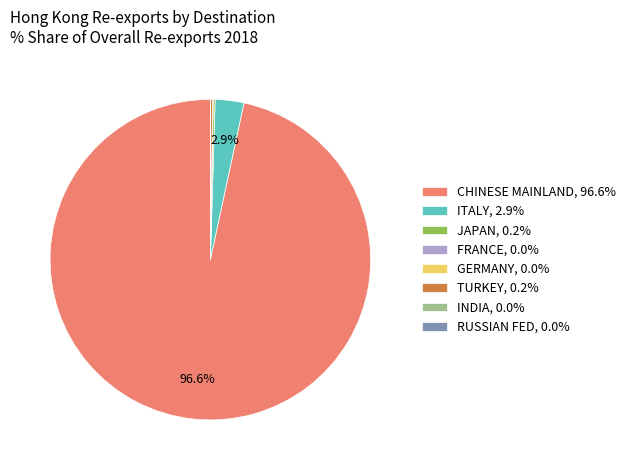

What percentage is NOT represented by ITALY, 2.9%?

97.1%